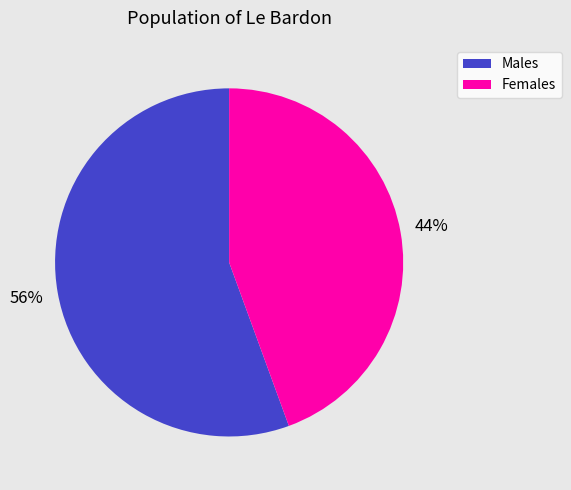

To the nearest percent, what is the combined percentage of Females and Males?

100%